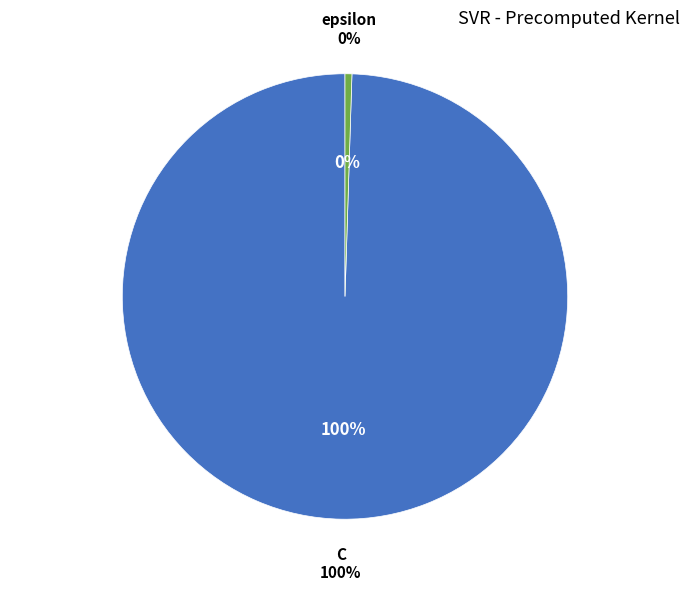

What is the smallest slice in the pie chart?

epsilon